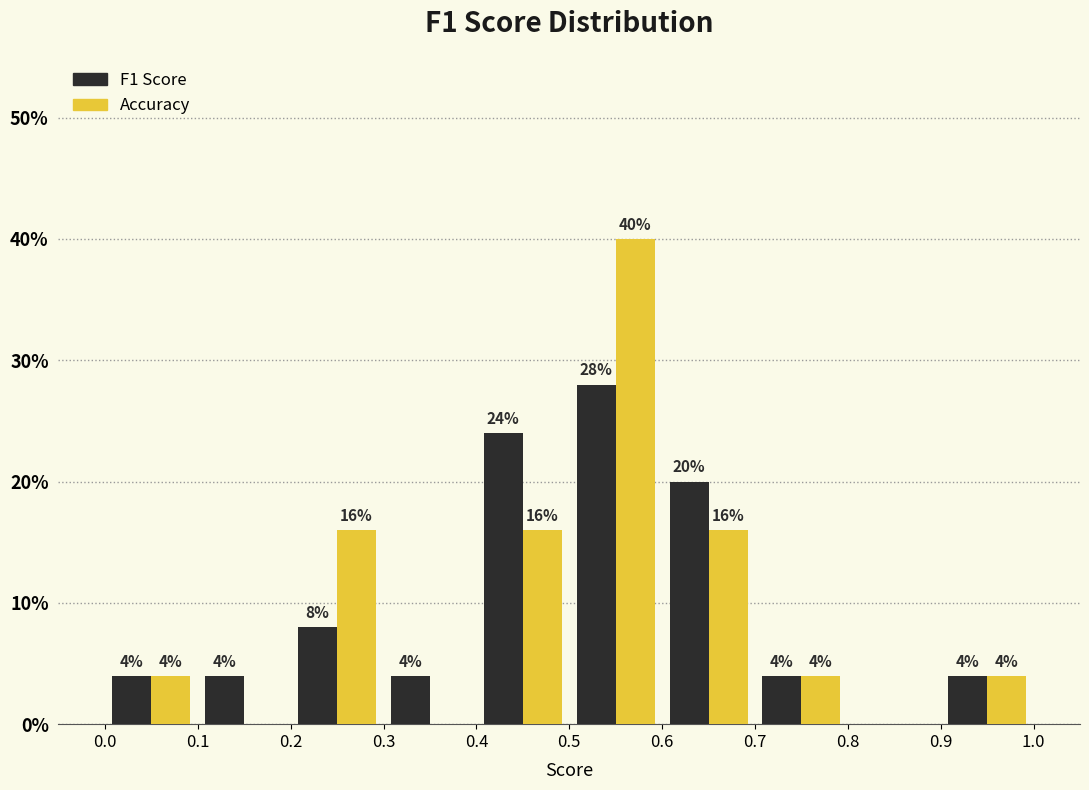

In the F1 Score series, which range on the x-axis has the tallest bar?

0.5 to 0.6